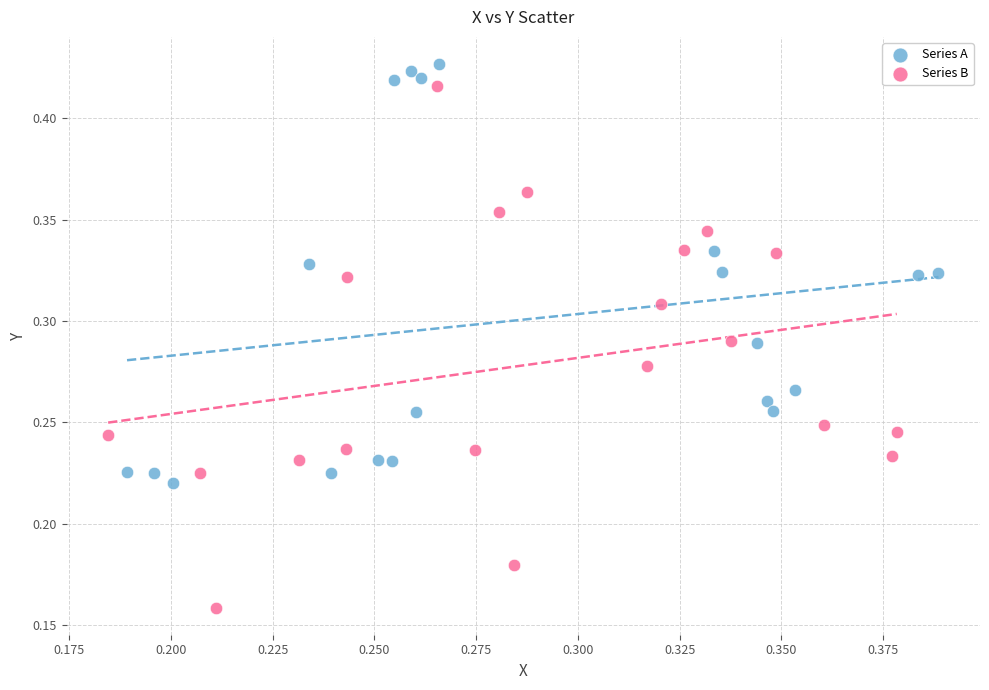

Which series reaches the minimum Y coordinate?

Series B